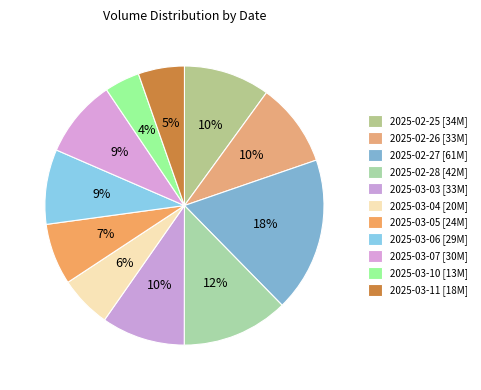

Approximately how many times larger is the value at 2025-03-05 compared to 2025-02-26?

0.7